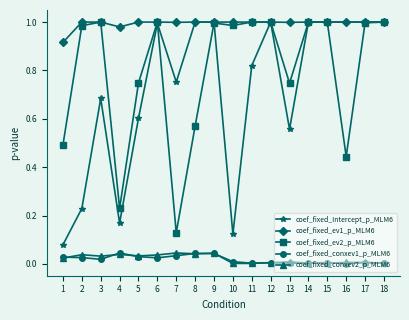

Which series changed the most between 4 and 5?

coef_fixed_ev2_p_MLM6